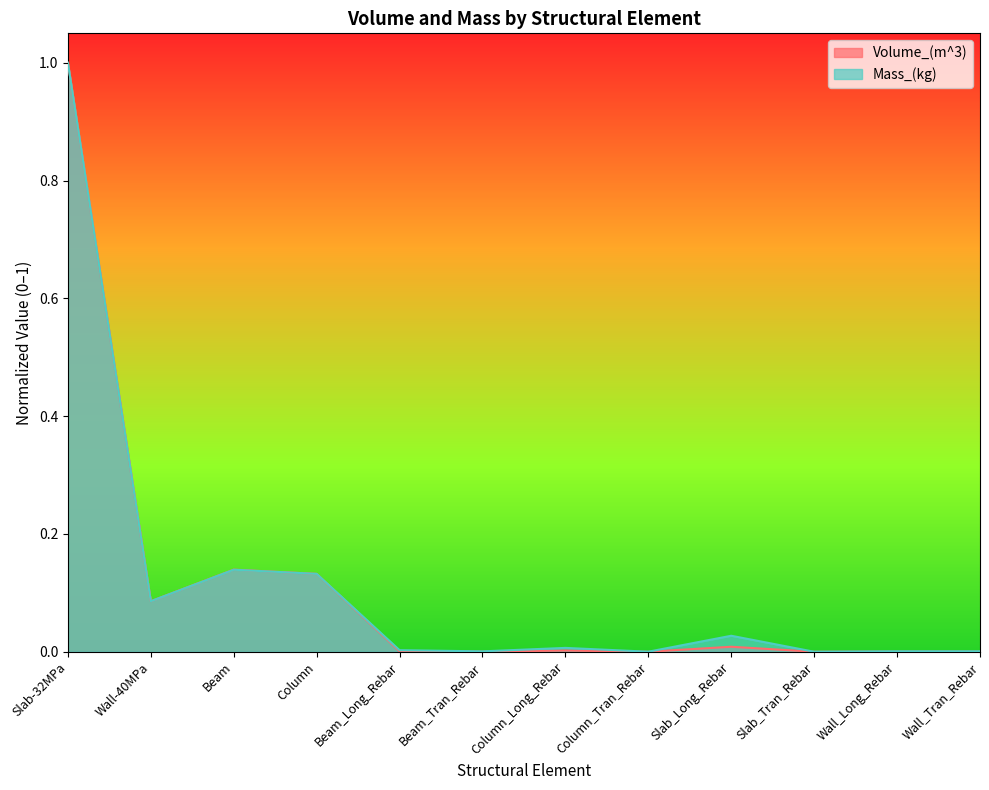

Is the value of Volume_(m^3) at Column_Long_Rebar greater than the value of Mass_(kg) at Beam_Long_Rebar?

No